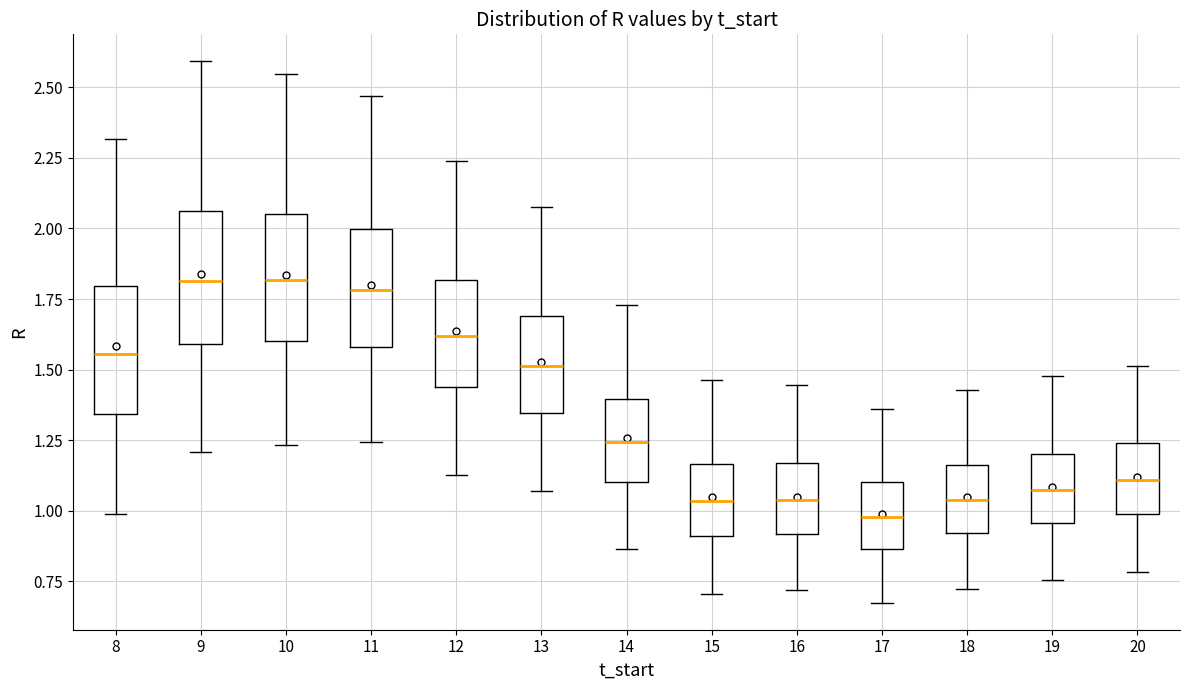

Reading left to right, transcribe this box plot: for each box, give where its median line is, the range the box spans, and where its two whiskers end, as read against the y-axis. The values are not printed on the chart, so give them approximately, as read against the axis.

8: median 1.55, box 1.35 to 1.80, whiskers 1.00 to 2.30
9: median 1.80, box 1.60 to 2.05, whiskers 1.20 to 2.60
10: median 1.80, box 1.60 to 2.05, whiskers 1.25 to 2.55
11: median 1.80, box 1.60 to 2.00, whiskers 1.25 to 2.45
12: median 1.60, box 1.45 to 1.80, whiskers 1.15 to 2.25
13: median 1.50, box 1.35 to 1.70, whiskers 1.05 to 2.10
14: median 1.25, box 1.10 to 1.40, whiskers 0.85 to 1.75
15: median 1.05, box 0.90 to 1.15, whiskers 0.70 to 1.45
16: median 1.05, box 0.90 to 1.15, whiskers 0.70 to 1.45
17: median 1.00, box 0.85 to 1.10, whiskers 0.65 to 1.35
18: median 1.05, box 0.90 to 1.15, whiskers 0.70 to 1.45
19: median 1.05, box 0.95 to 1.20, whiskers 0.75 to 1.50
20: median 1.10, box 1.00 to 1.25, whiskers 0.80 to 1.50